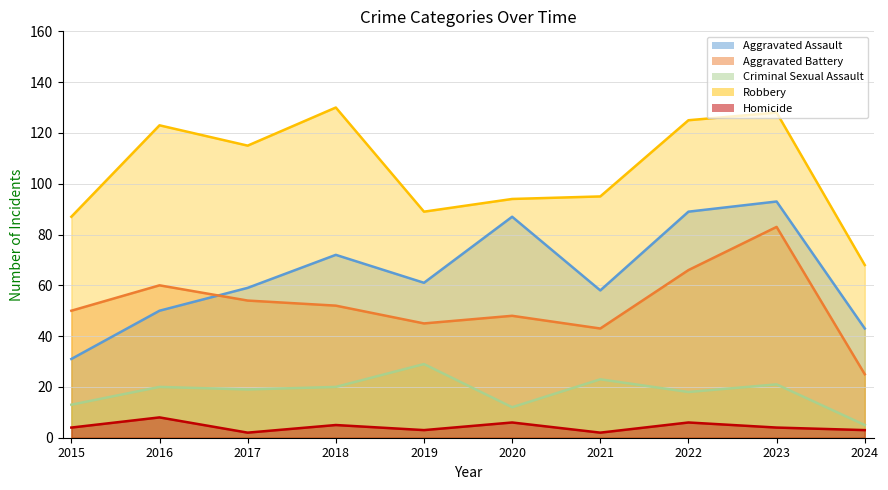

At 2023, list the series in order from smallest to largest.

Homicide, Criminal Sexual Assault, Aggravated Battery, Aggravated Assault, Robbery